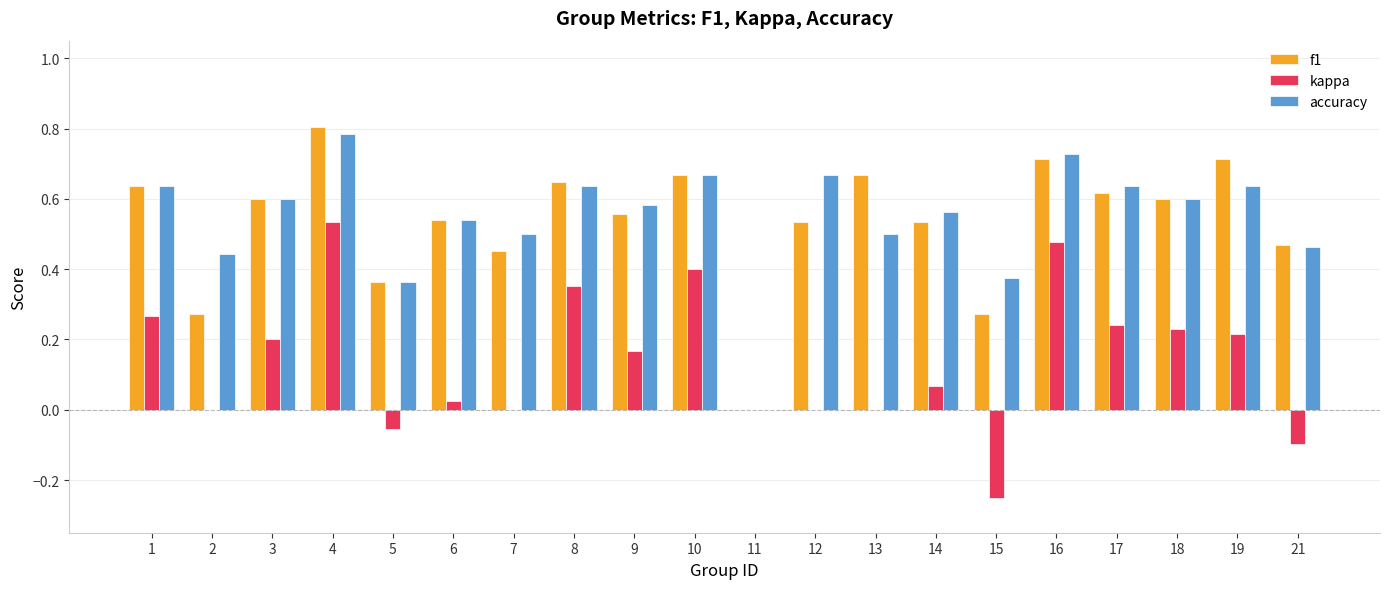

True or false: kappa has a value of -0.5 at 13.

False